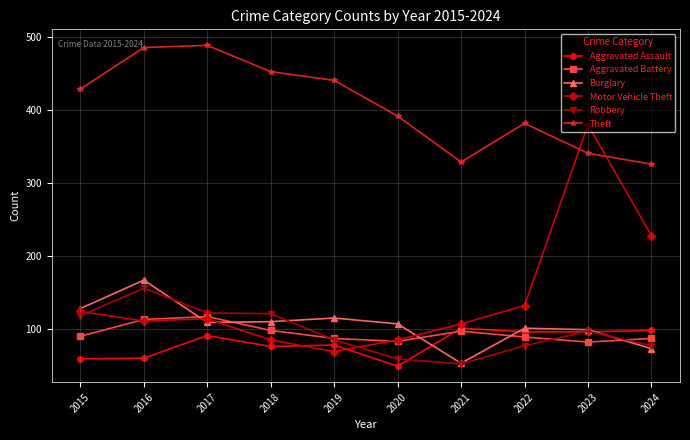

Which series has the largest range (max minus min)?

Motor Vehicle Theft